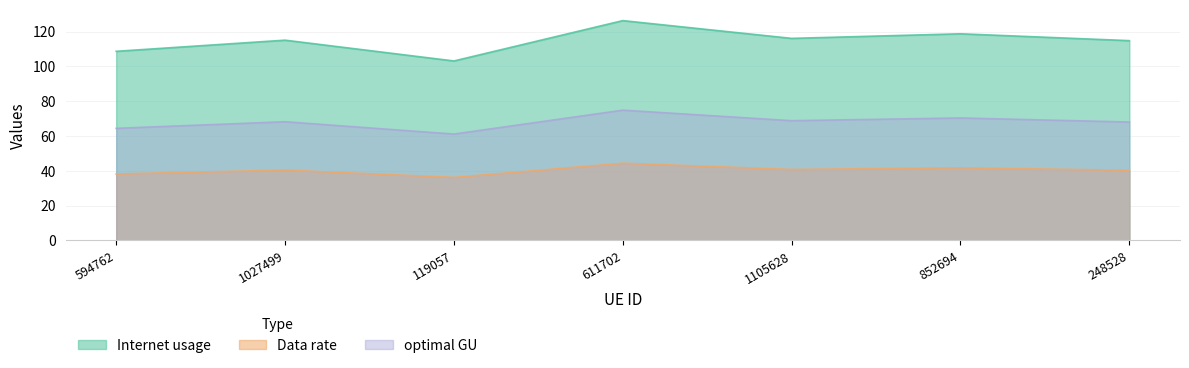

What is the difference between the maximum and minimum values in the Internet usage series?

23.2